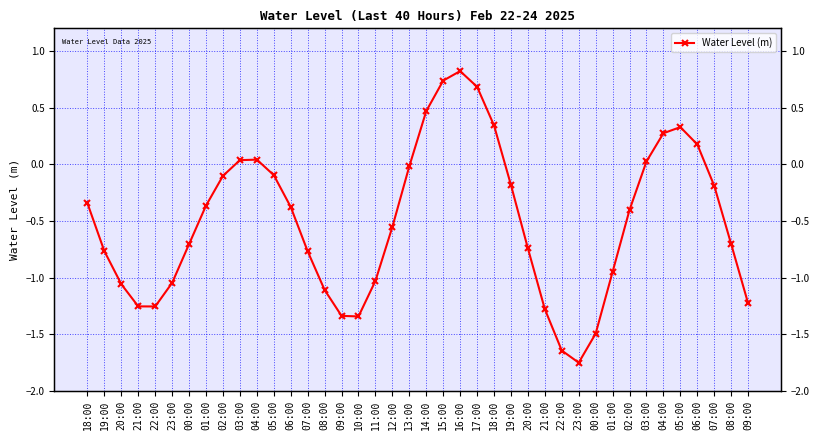

What is the approximate value at 04:00?

0.3